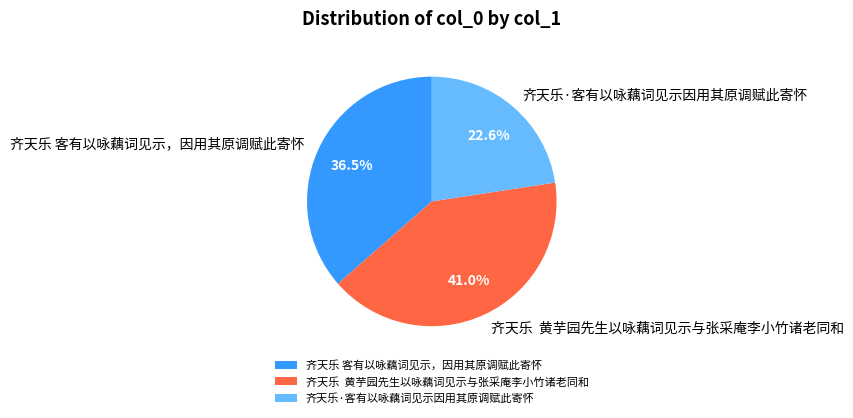

What is the ratio of the value at 齐天乐 客有以咏藕词见示，因用其原调赋此寄怀 to the value at 齐天乐·客有以咏藕词见示因用其原调赋此寄怀?

1.6